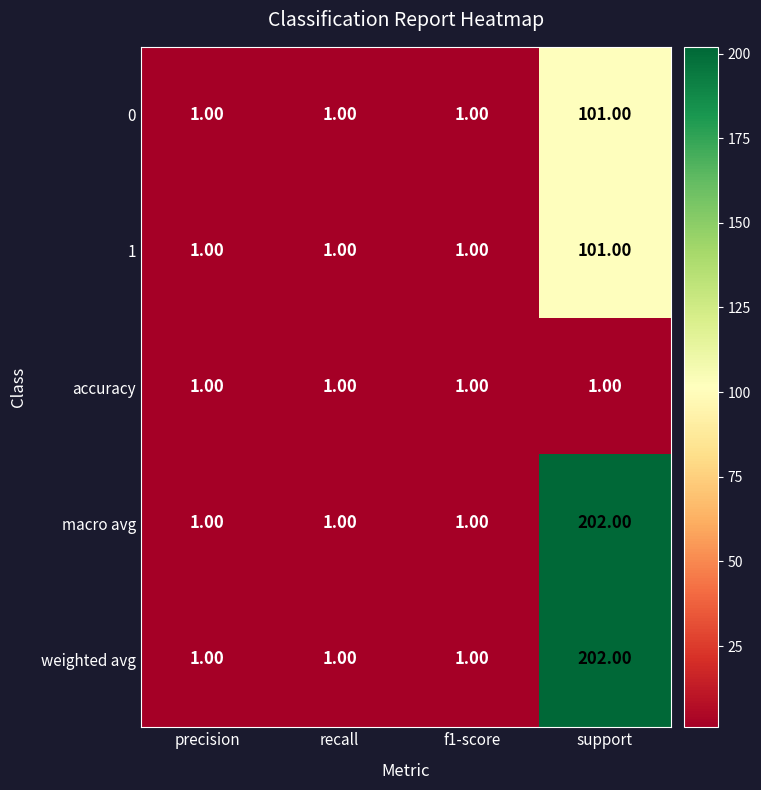

How many data points does each series have?

4